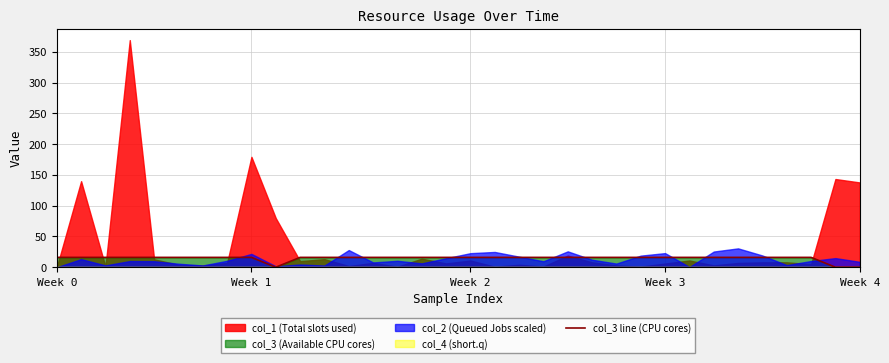

The value at Week 3 is 24. True or false?

False